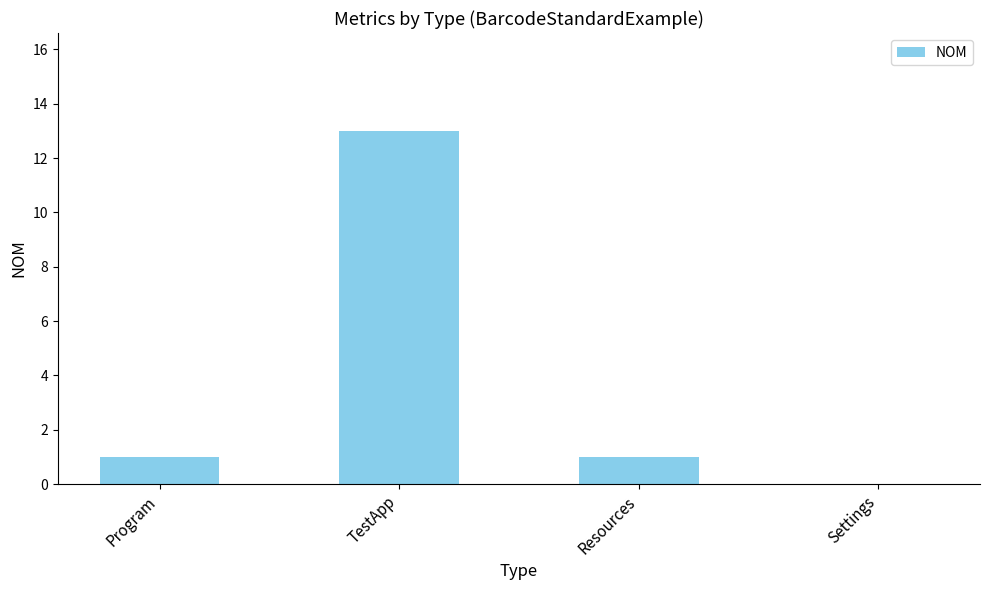

Are the bars horizontal?

No